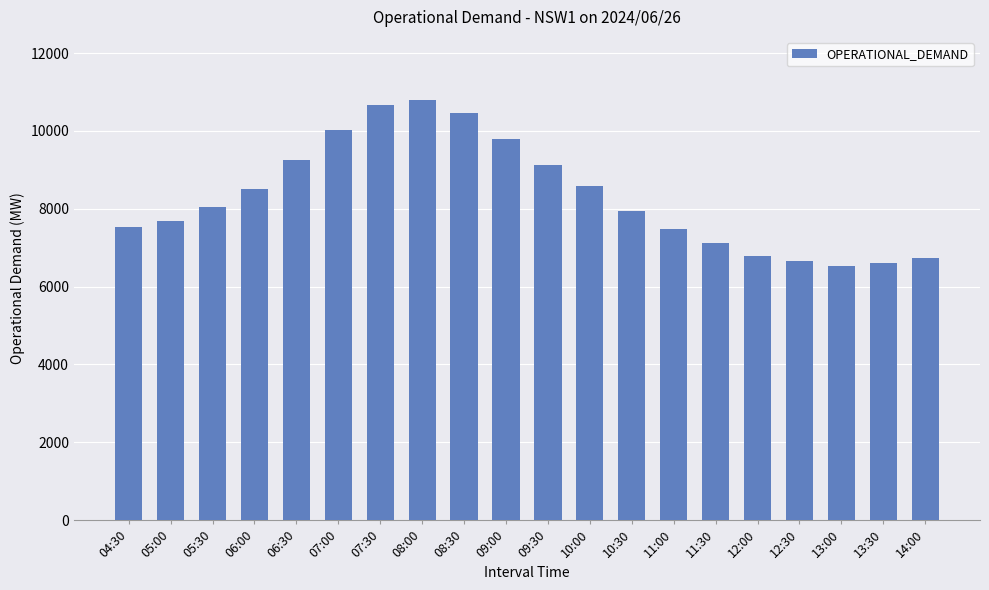

How many values are below 8036?

10